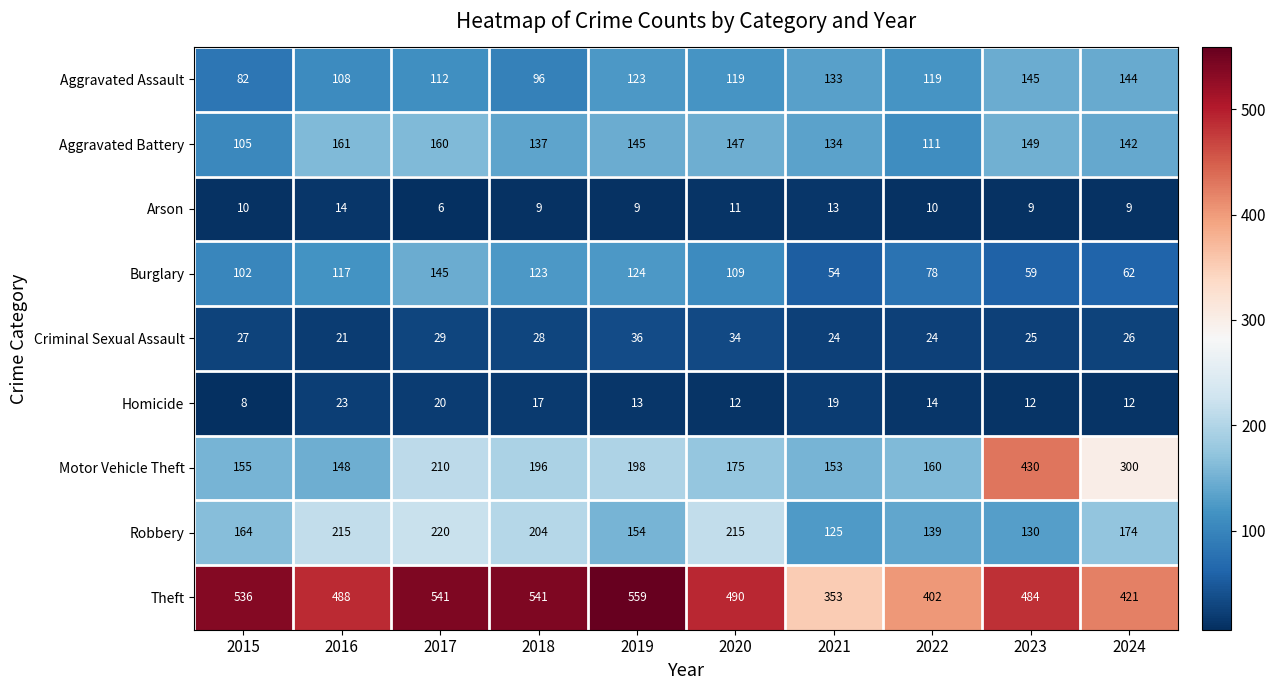

What is the average value of the Burglary series?

97